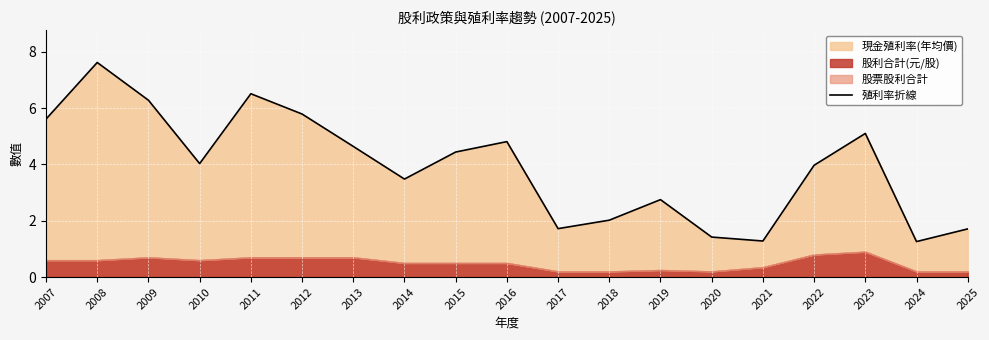

What is the ratio of the value at 2016 to the value at 2009?

0.8